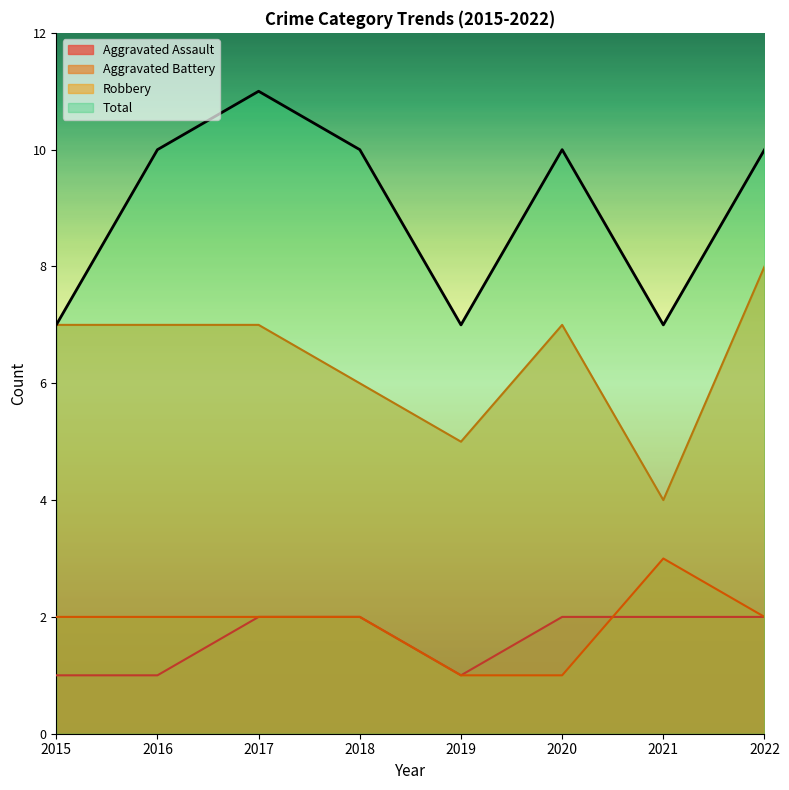

How many lines are shown in the chart?

4